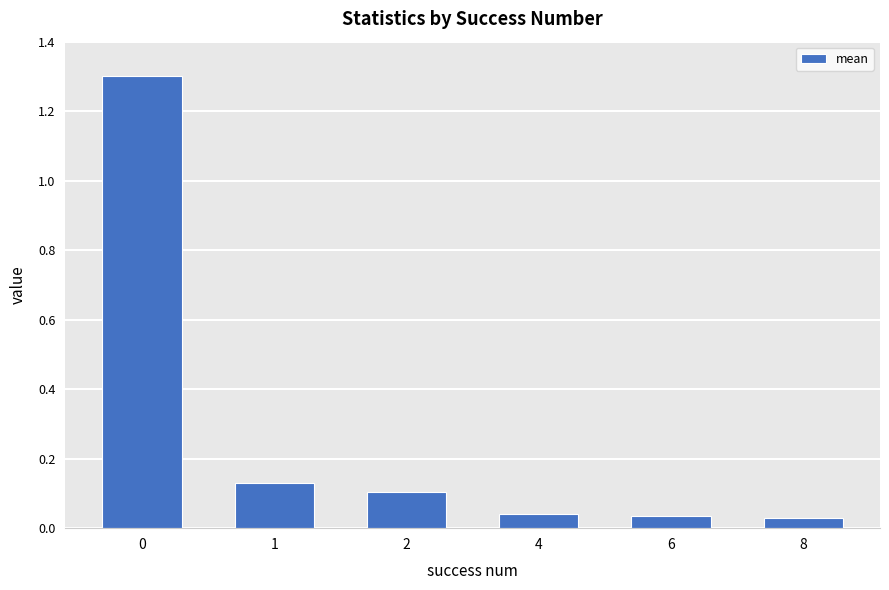

Which has a higher value, 6 or 1?

1